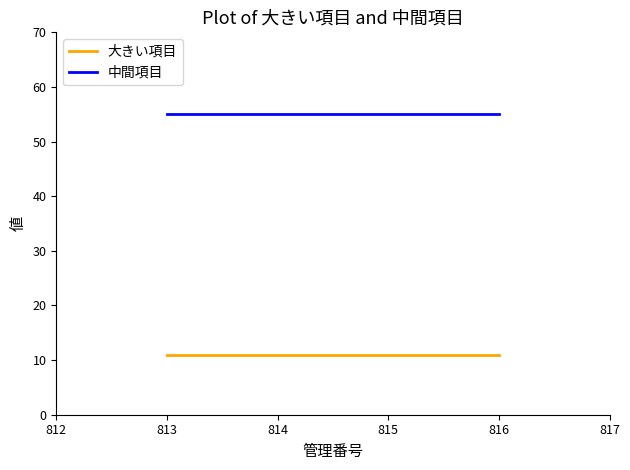

What is the average value of the 大きい項目 series?

11